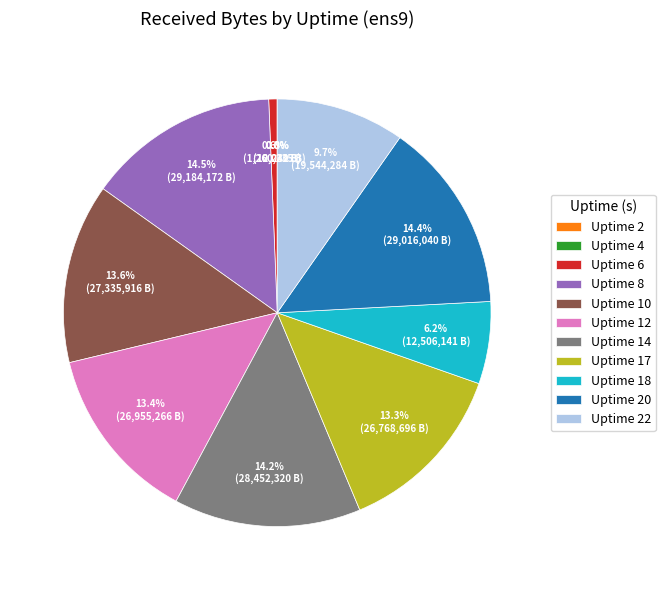

Do Uptime 6 and Uptime 17 together represent more than half of the pie?

No